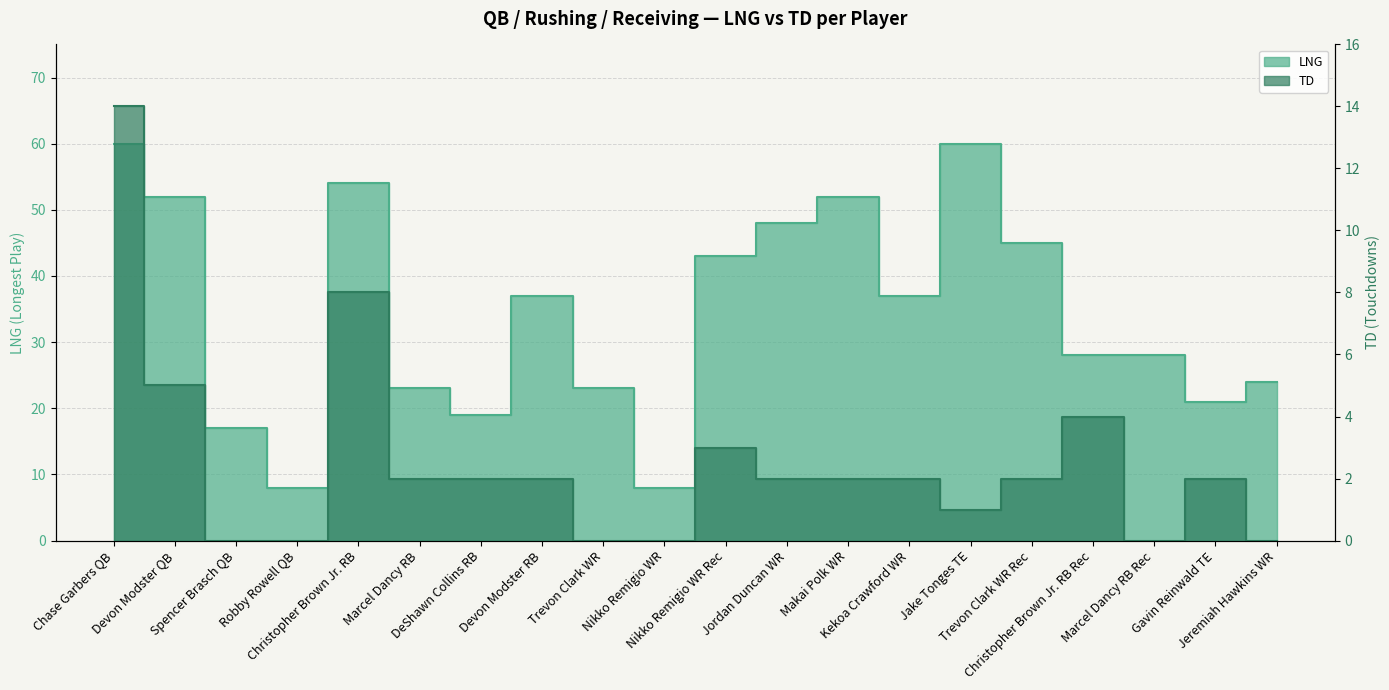

Reading left to right, transcribe all the data shown in this chart.

LNG: Chase Garbers QB=60	Devon Modster QB=52	Spencer Brasch QB=17	Robby Rowell QB=8	Christopher Brown Jr. RB=54	Marcel Dancy RB=23	DeShawn Collins RB=19	Devon Modster RB=37	Trevon Clark WR=23	Nikko Remigio WR=8	Nikko Remigio WR Rec=43	Jordan Duncan WR=48	Makai Polk WR=52	Kekoa Crawford WR=37	Jake Tonges TE=60	Trevon Clark WR Rec=45	Christopher Brown Jr. RB Rec=28	Marcel Dancy RB Rec=28	Gavin Reinwald TE=21	Jeremiah Hawkins WR=24
TD: Chase Garbers QB=14	Devon Modster QB=5	Spencer Brasch QB=0	Robby Rowell QB=0	Christopher Brown Jr. RB=8	Marcel Dancy RB=2	DeShawn Collins RB=2	Devon Modster RB=2	Trevon Clark WR=0	Nikko Remigio WR=0	Nikko Remigio WR Rec=3	Jordan Duncan WR=2	Makai Polk WR=2	Kekoa Crawford WR=2	Jake Tonges TE=1	Trevon Clark WR Rec=2	Christopher Brown Jr. RB Rec=4	Marcel Dancy RB Rec=0	Gavin Reinwald TE=2	Jeremiah Hawkins WR=0